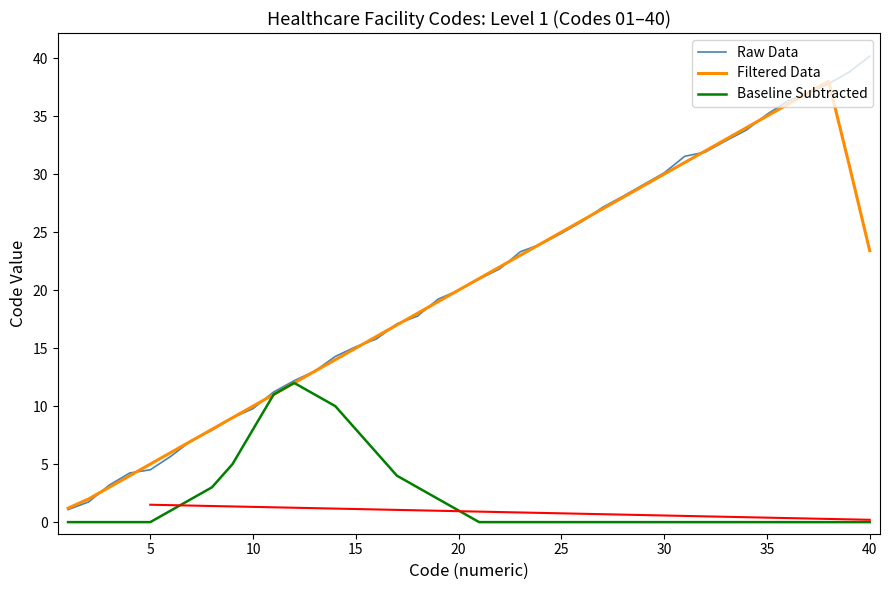

True or false: Filtered Data and Raw Data intersect in this chart.

True